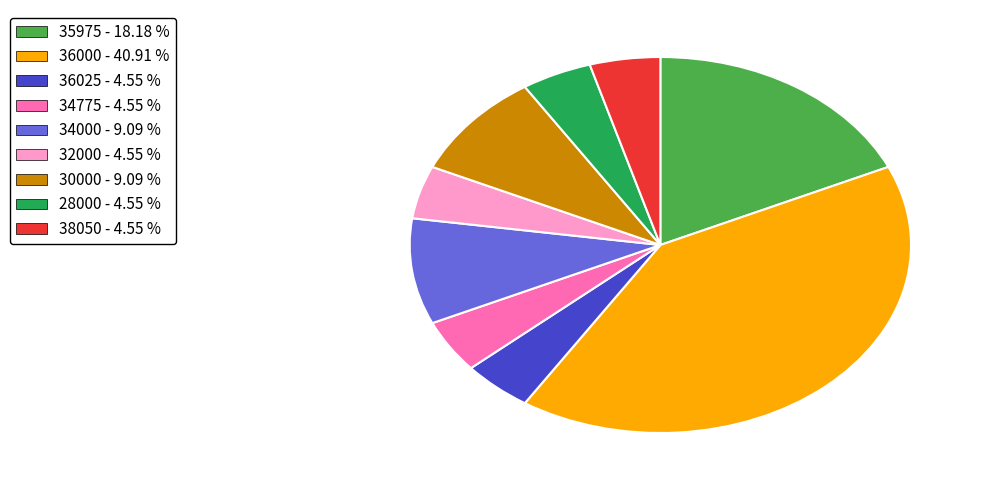

Do 30000 - 9.09 % and 32000 - 4.55 % together represent more than half of the pie?

No